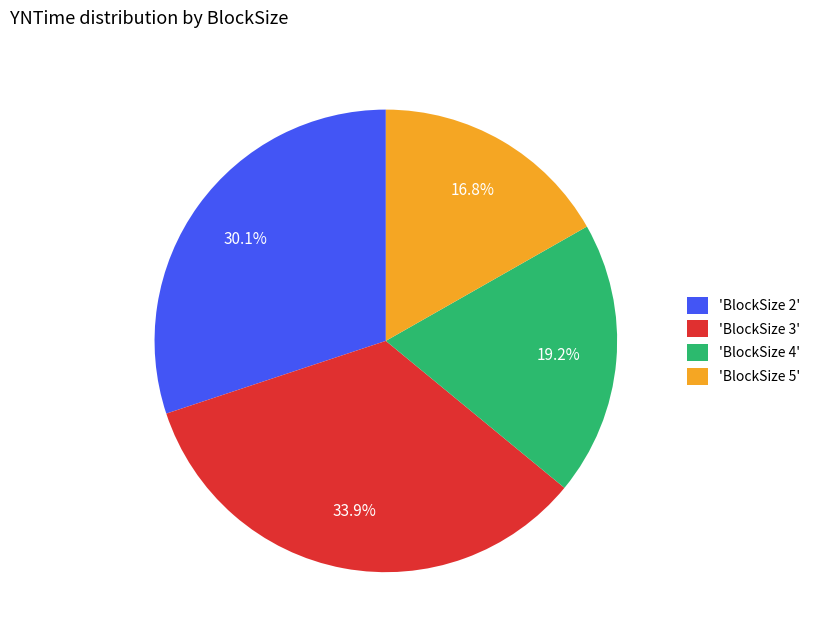

What percentage is NOT represented by 'BlockSize 2'?

69.9%